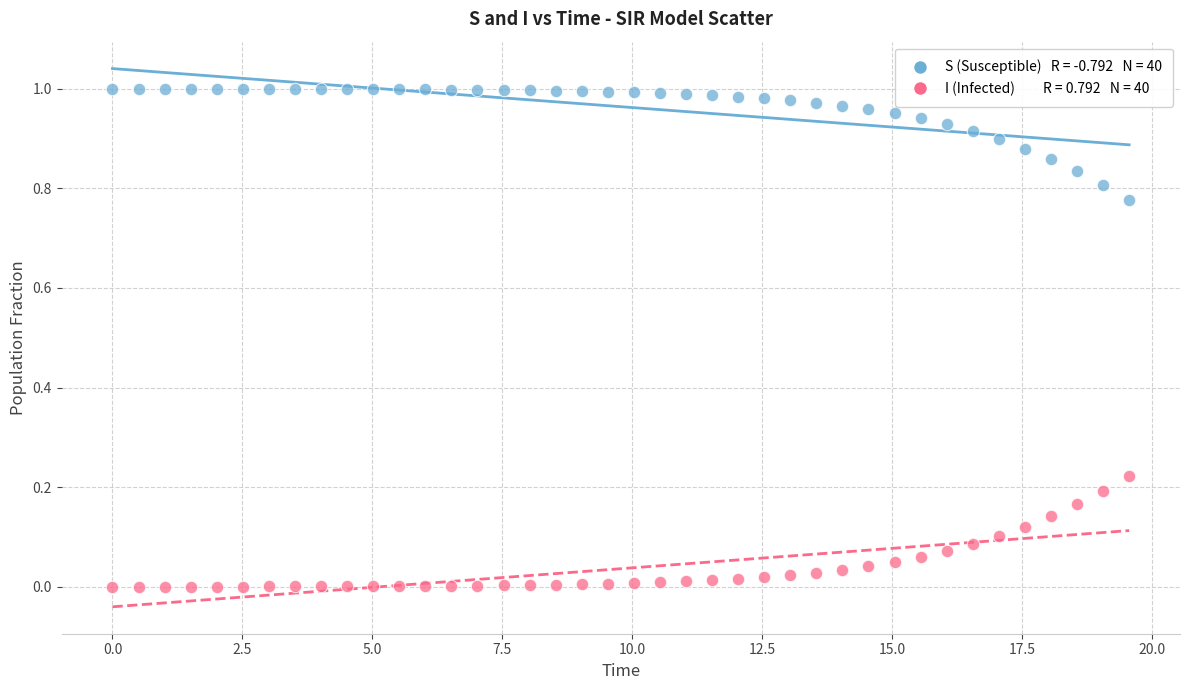

Across all data points, what is the range of X values (max minus min)?

19.6